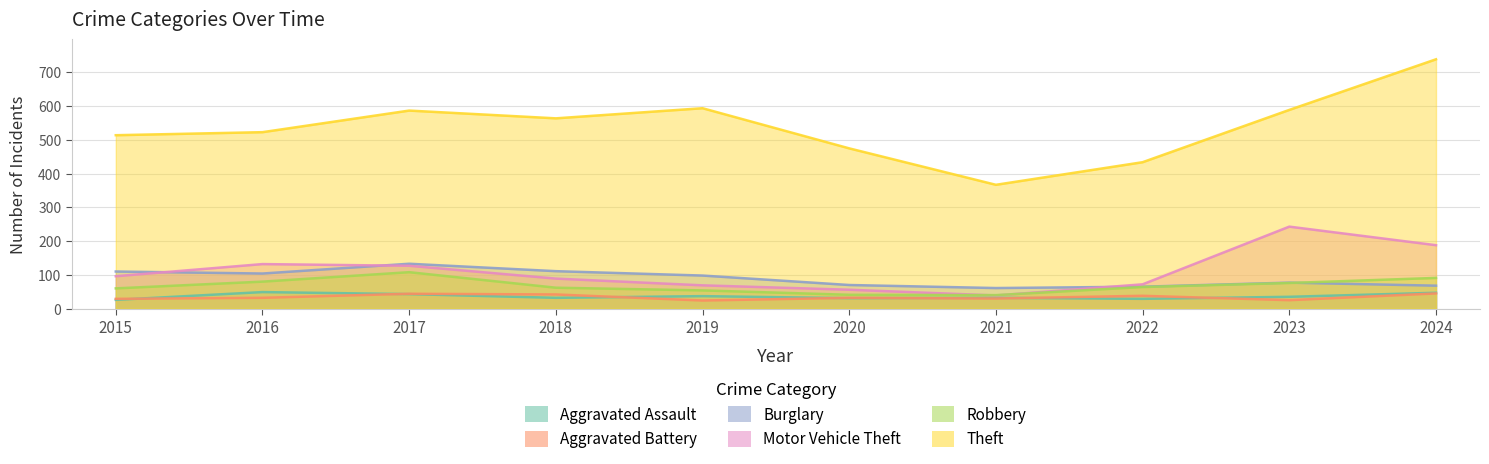

How many values in the Aggravated Battery series exceed 32?

4